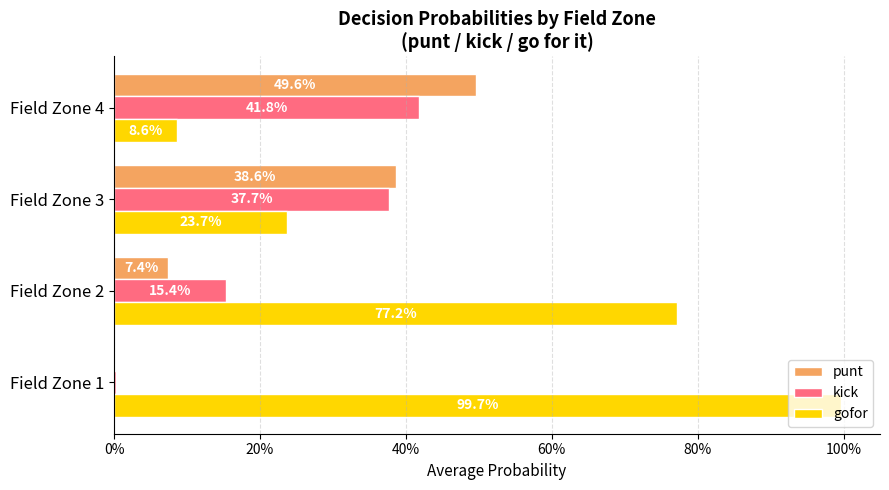

Reading left to right, what are all the values shown in this chart?

punt: 0.0	0.1	0.4	0.5
kick: 0.0	0.2	0.4	0.4
gofor: 1.0	0.8	0.2	0.1